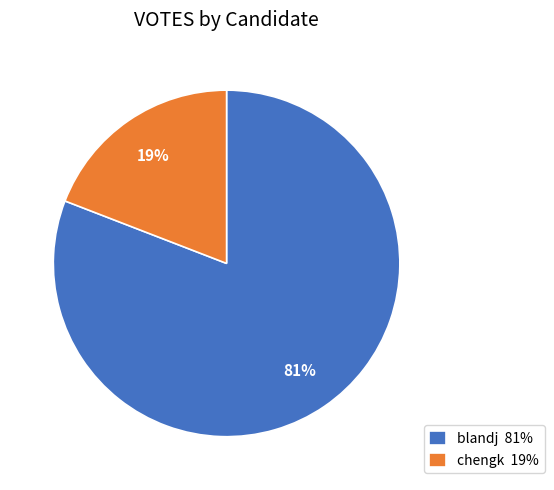

To the nearest percent, what percentage of the pie is blandj?

81%